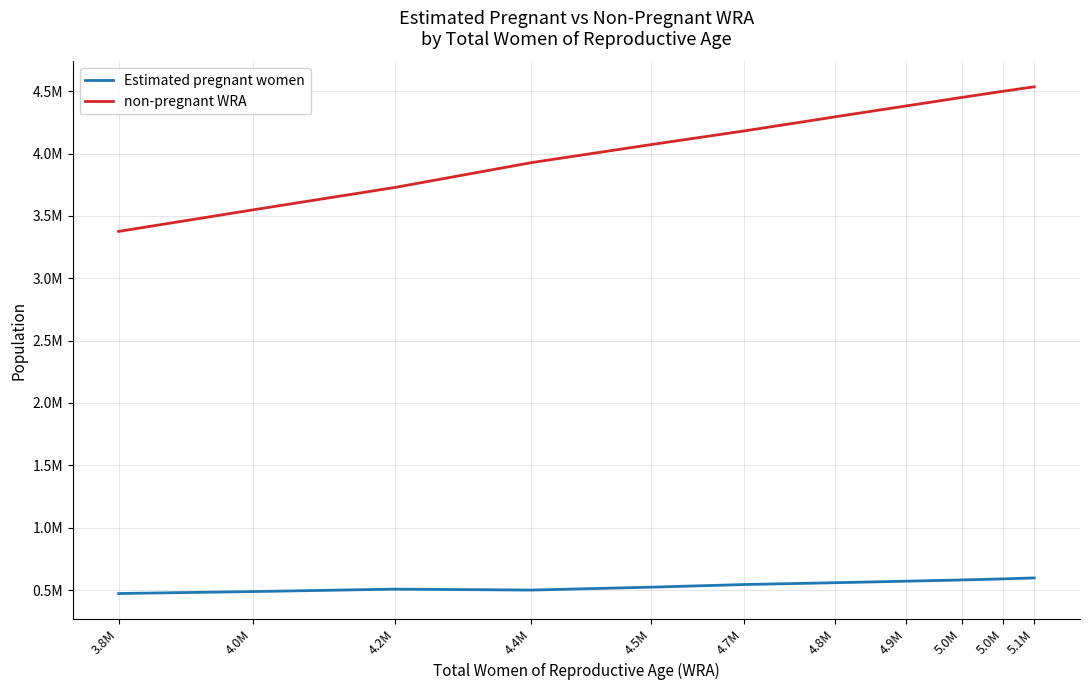

Does the chart display data point markers on the line(s)?

No